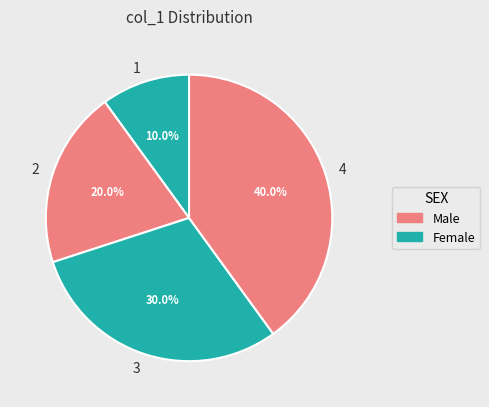

What is the total percentage of 2 and 4?

60.0%